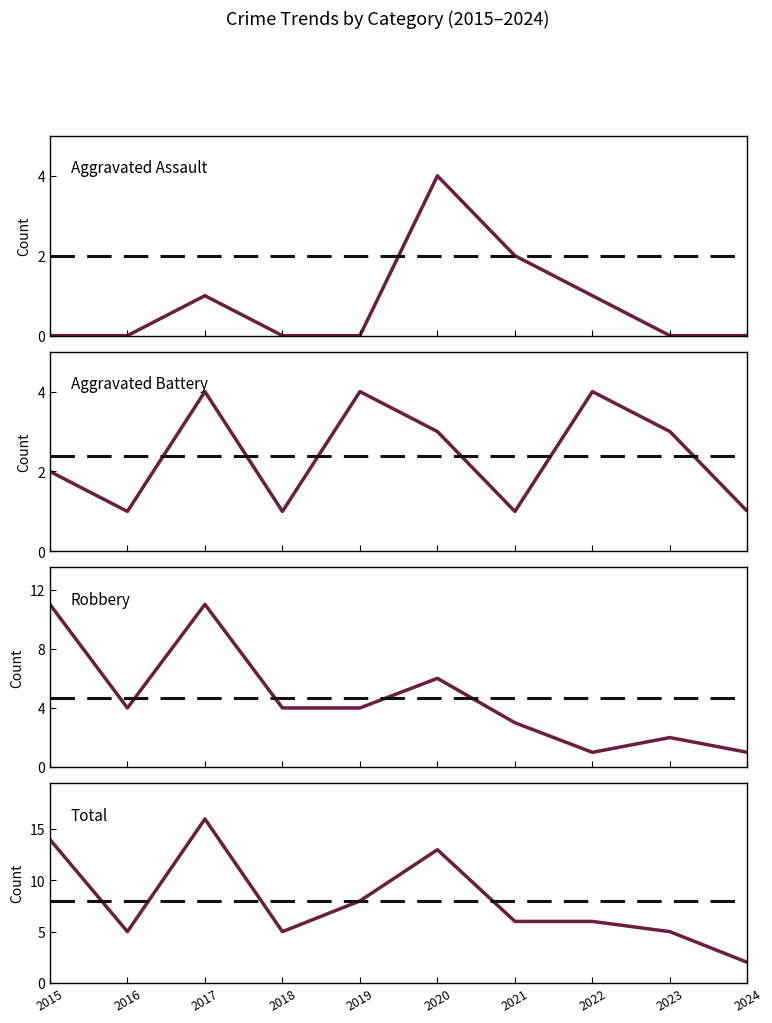

Between 2017 and 2015, which is larger?

2017